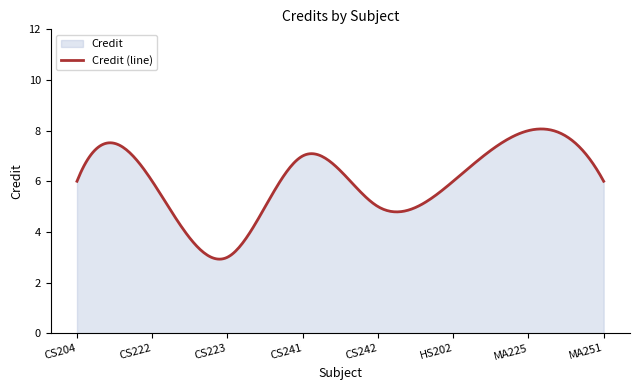

What value does the data have at CS222?

6